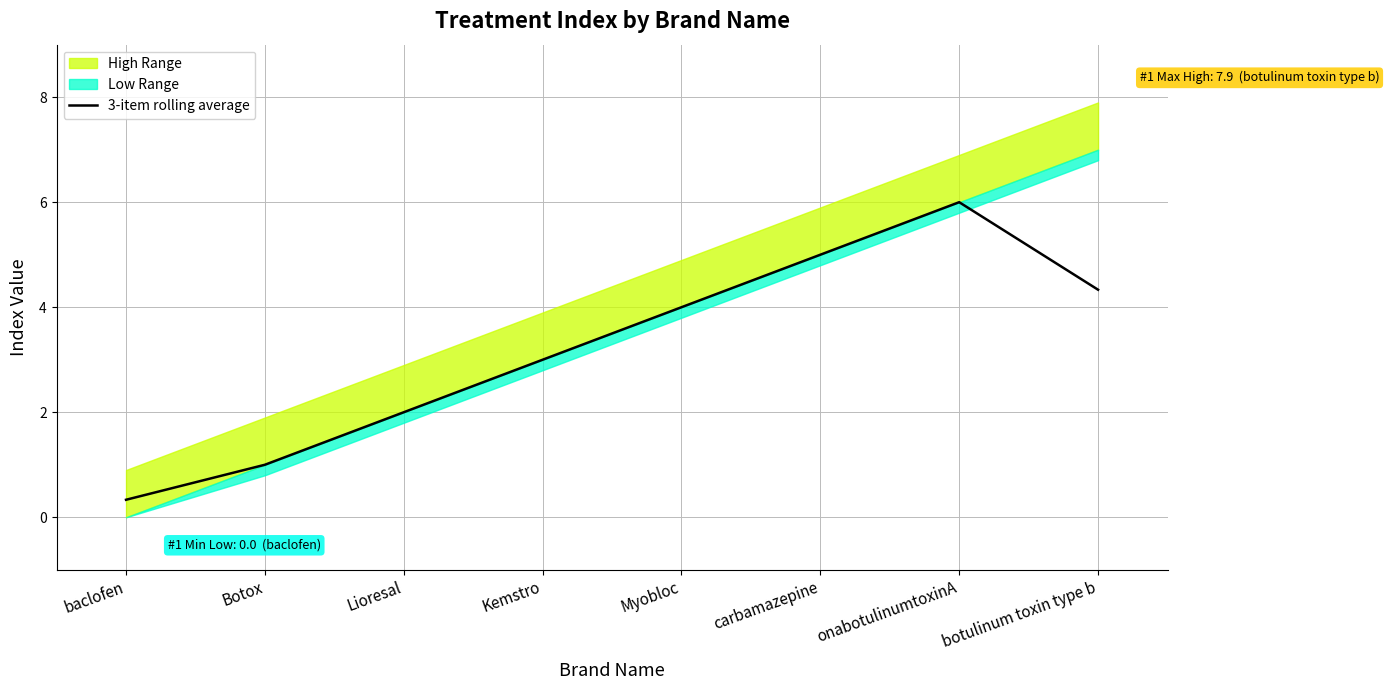

Is it true that the value at Myobloc is 4.0?

True